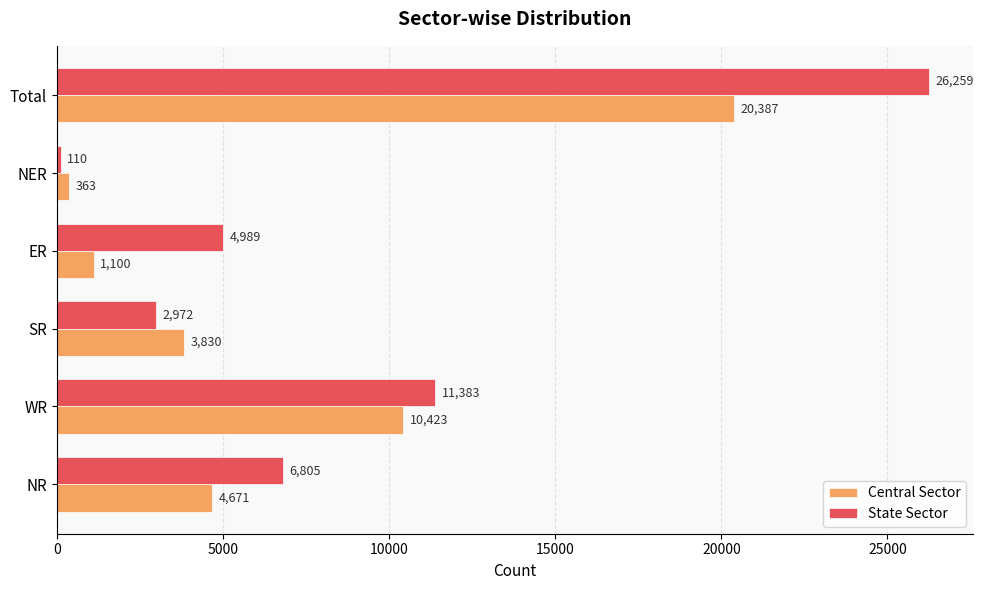

At which category is the sum across all series the highest?

Total